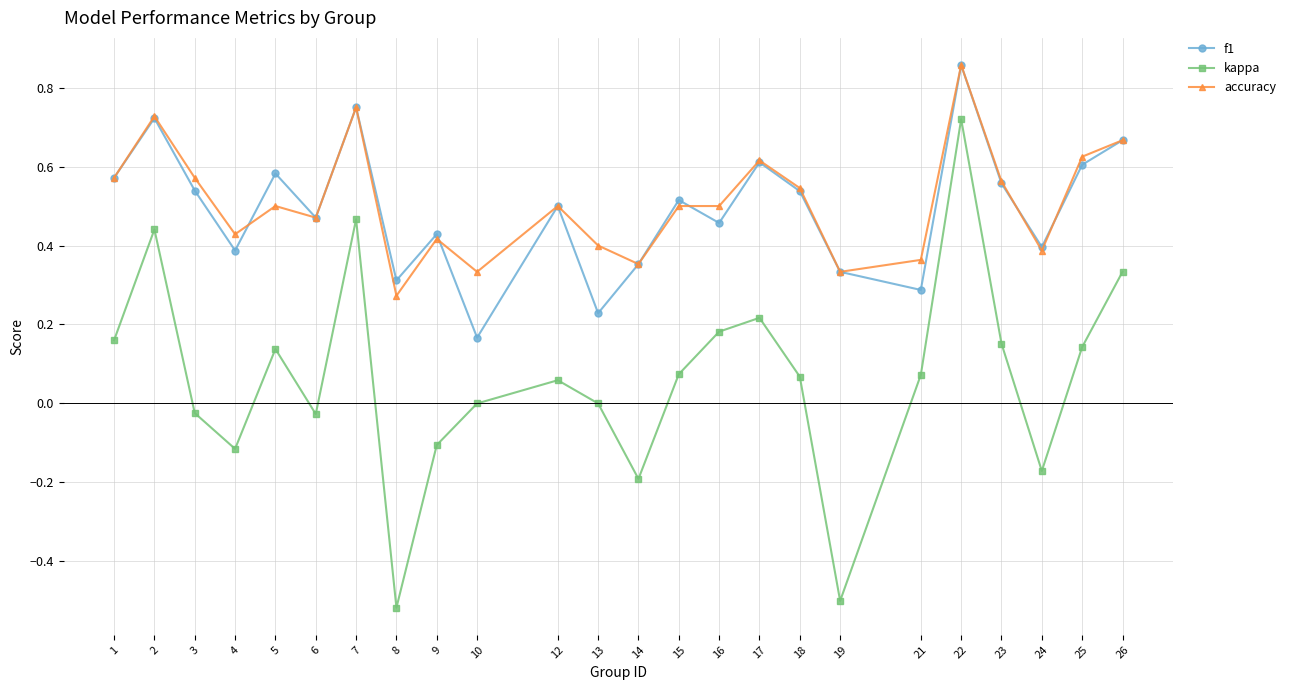

Which series has the largest range (max minus min)?

kappa